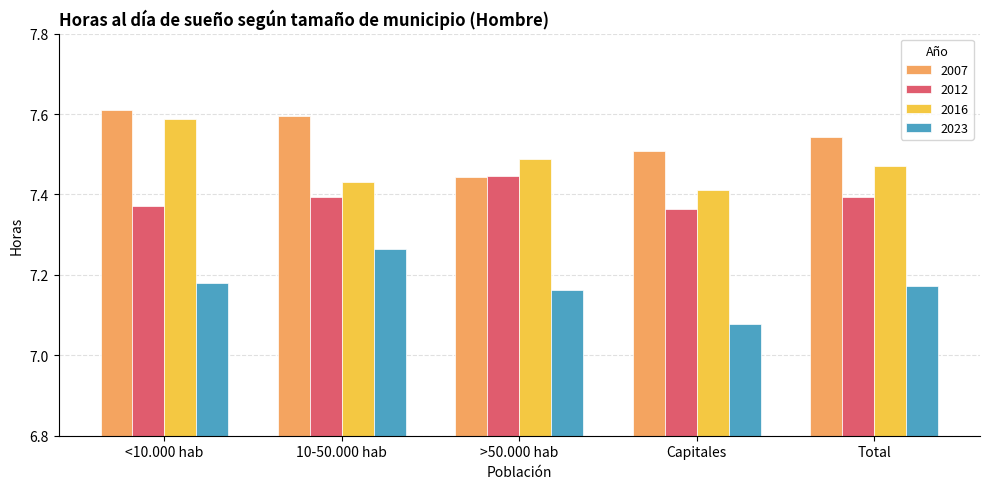

Where is 2016 nearest to the value 7?

Capitales